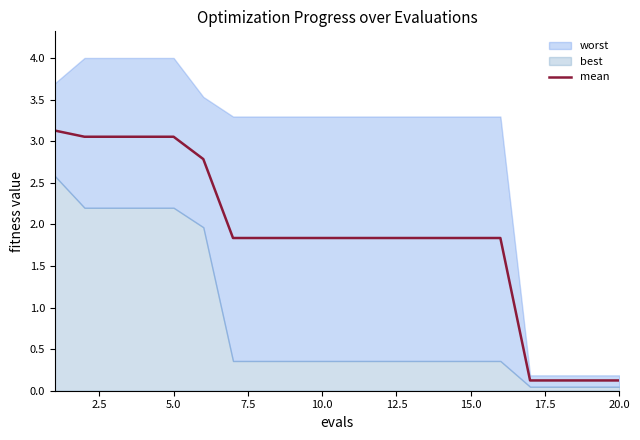

How many lines are shown in the chart?

1